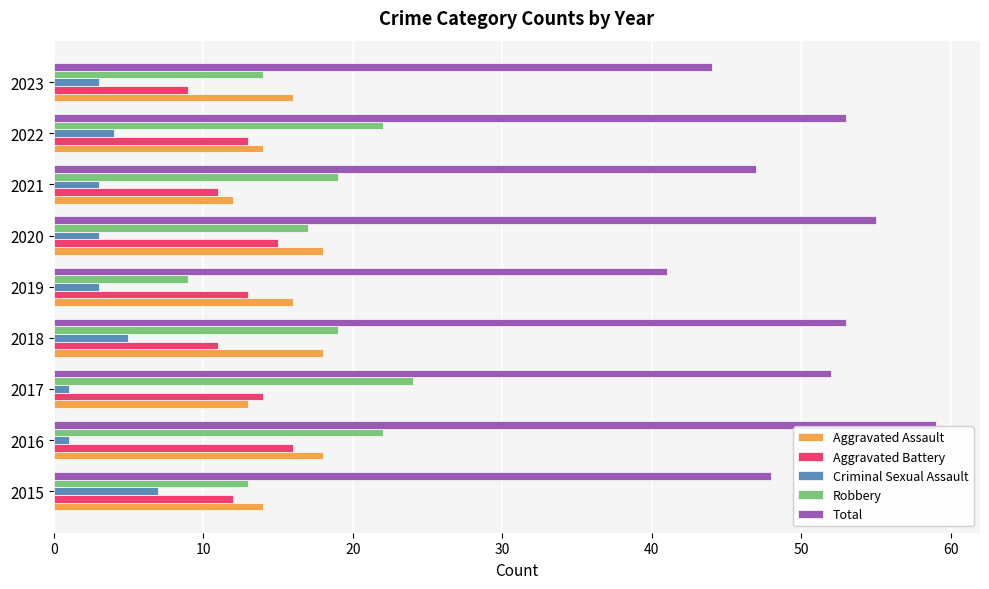

What is the smallest value displayed?

1